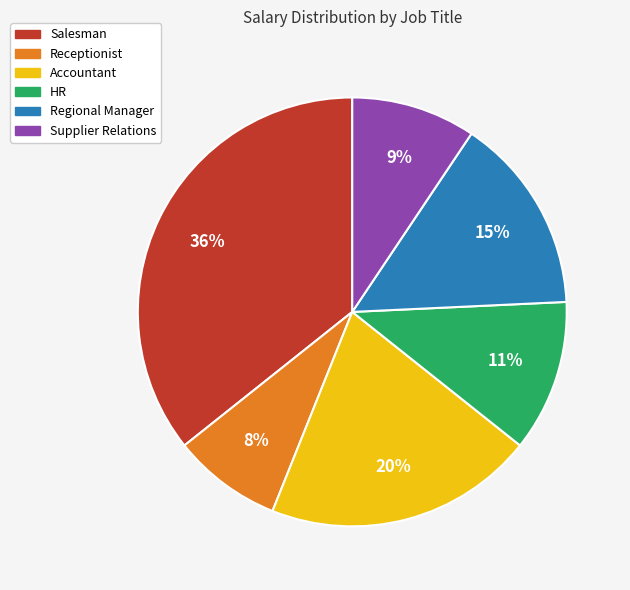

Combined, do Receptionist and Salesman account for over 50%?

No